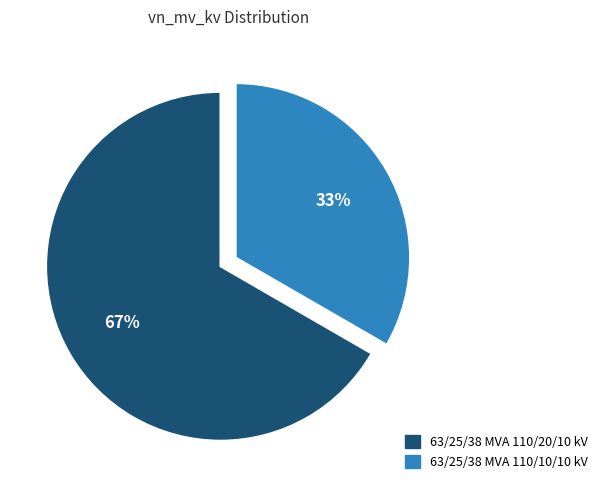

To the nearest percent, what is the average slice percentage?

50%